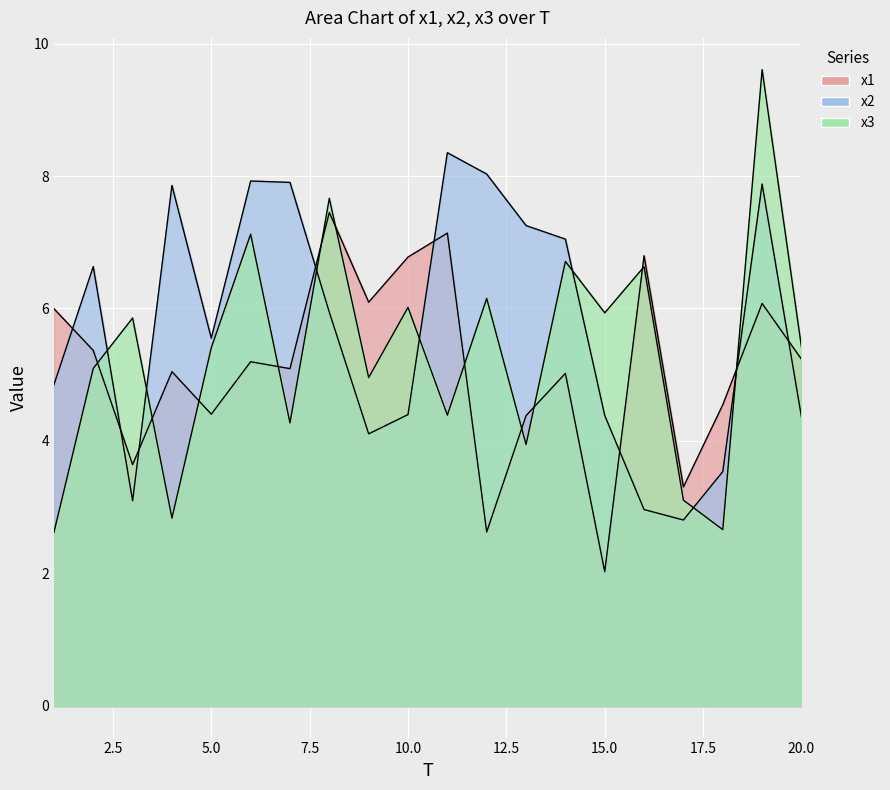

Rank the categories by x1 value from lowest to highest.

15, 12, 17, 3, 13, 5, 18, 14, 4, 7, 6, 20, 2, 1, 19, 9, 10, 16, 11, 8